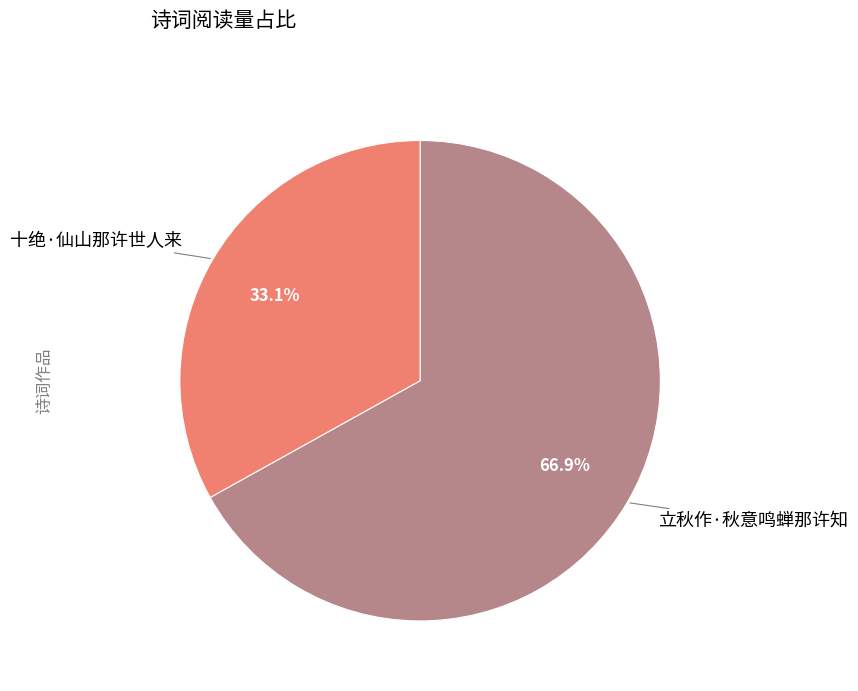

Count the number of slices in the pie.

2